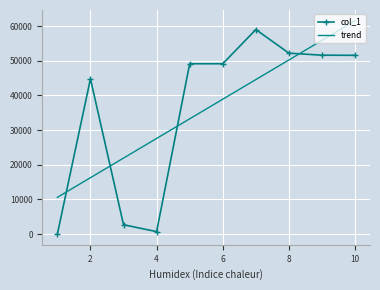

List the labels in order of value, largest first.

7, 8, 9, 10, 6, 5, 2, 3, 4, 1